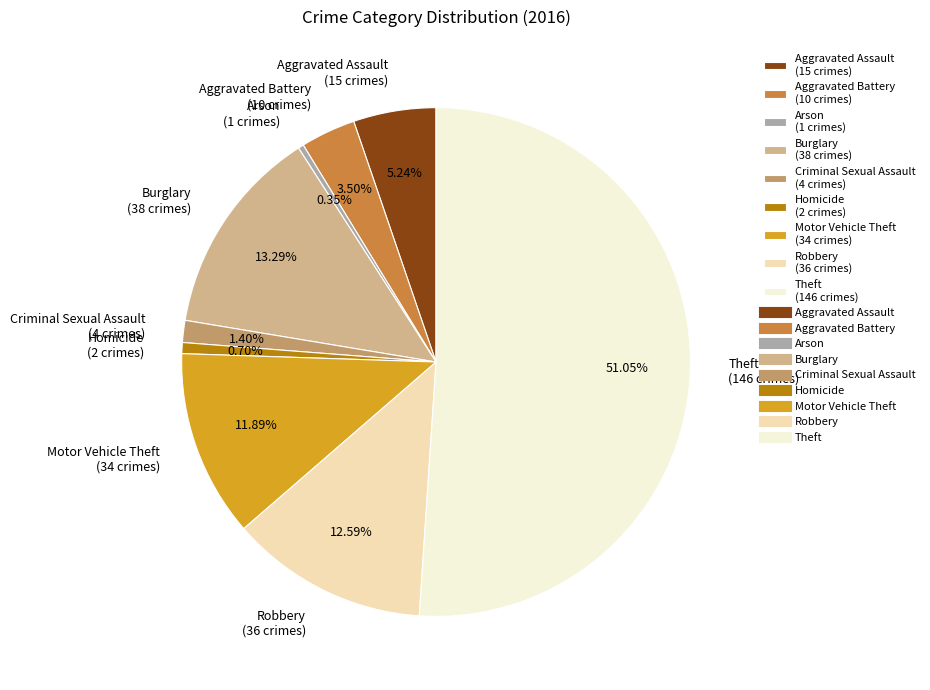

Does Robbery represent more than half of the total?

No